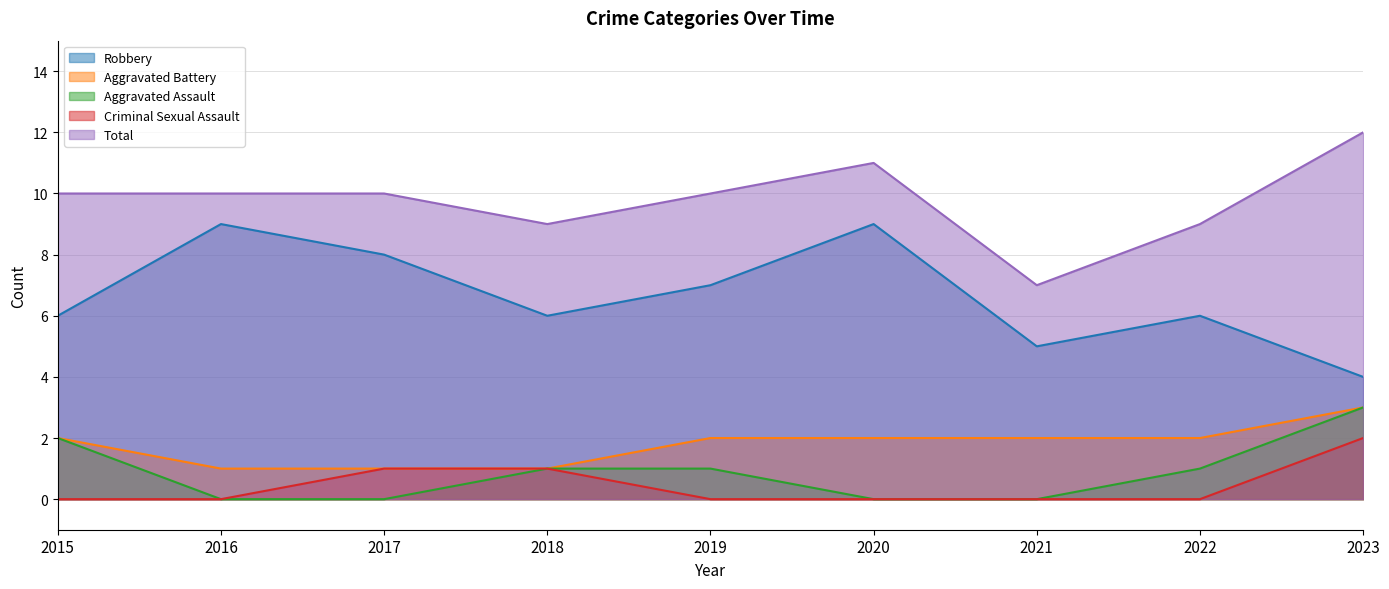

Is the value of Robbery at 2015 greater than the value of Aggravated Assault at 2016?

Yes